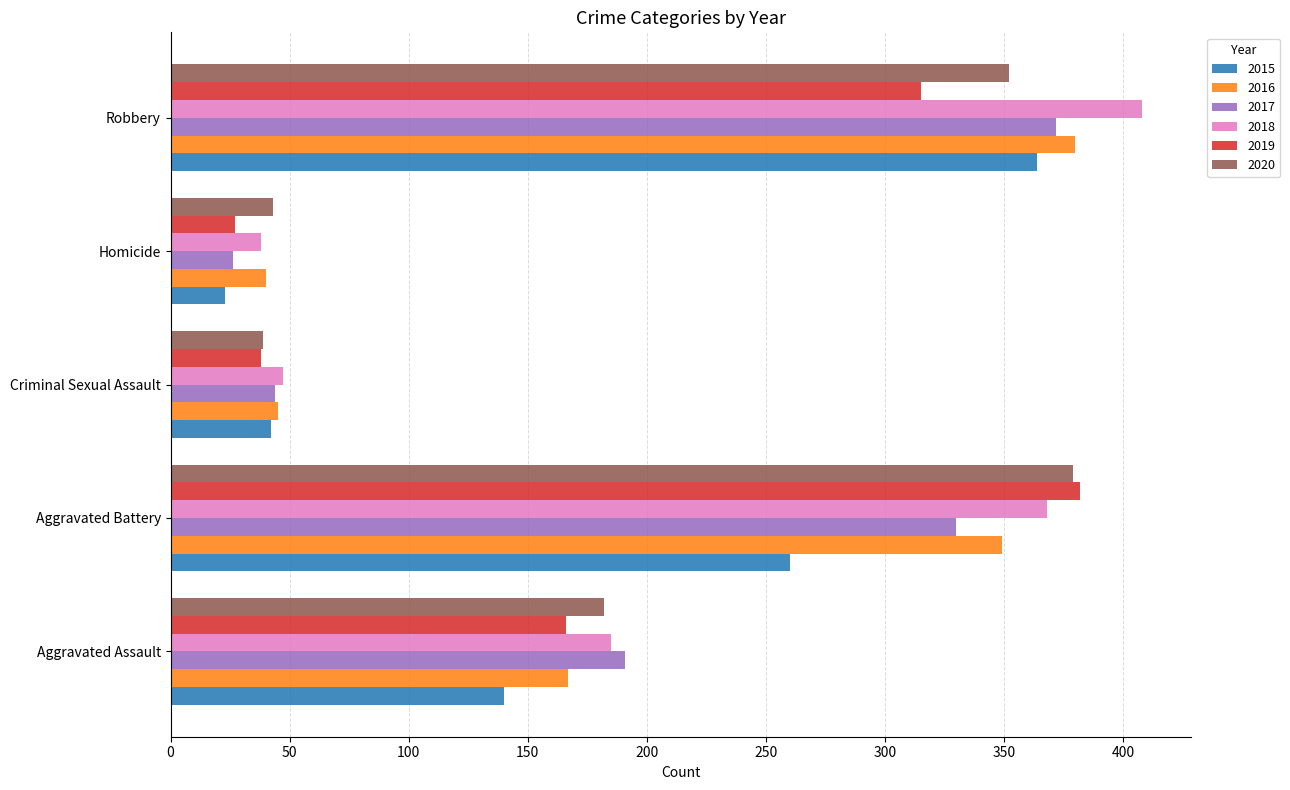

Between Aggravated Battery and Criminal Sexual Assault, which series saw the biggest shift?

2019